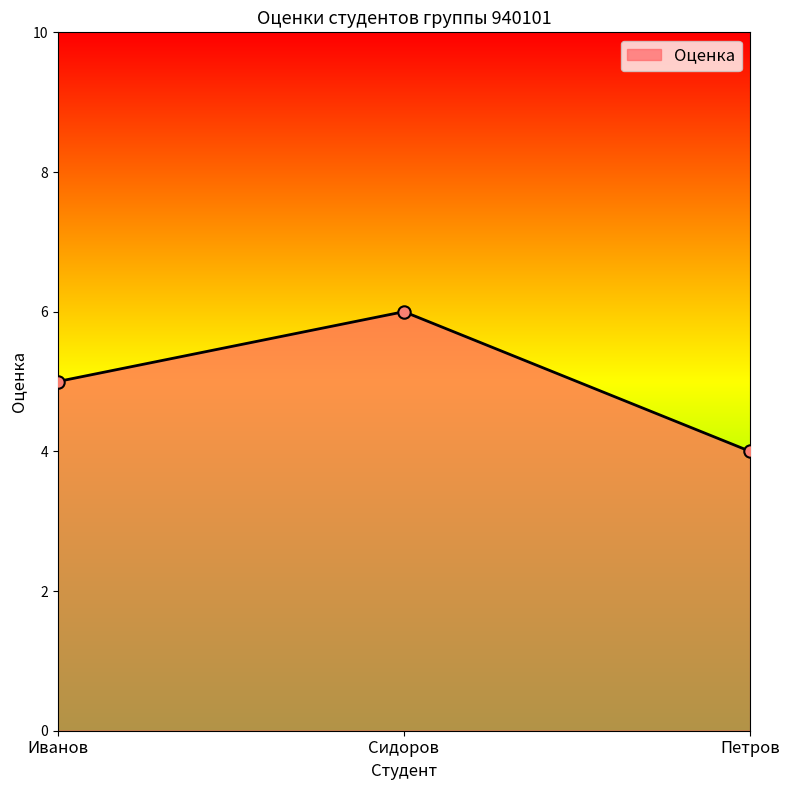

Approximately how many times larger is the value at Иванов compared to Сидоров?

0.8